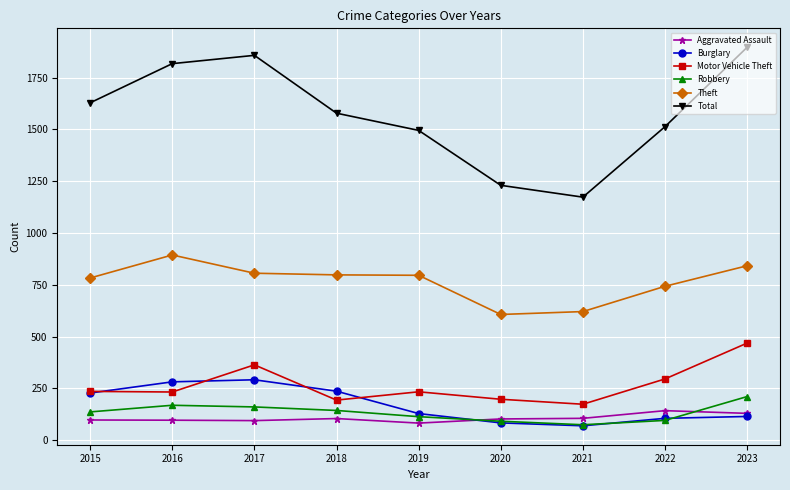

What are all the series names shown in the legend?

Aggravated Assault, Burglary, Motor Vehicle Theft, Robbery, Theft, Total